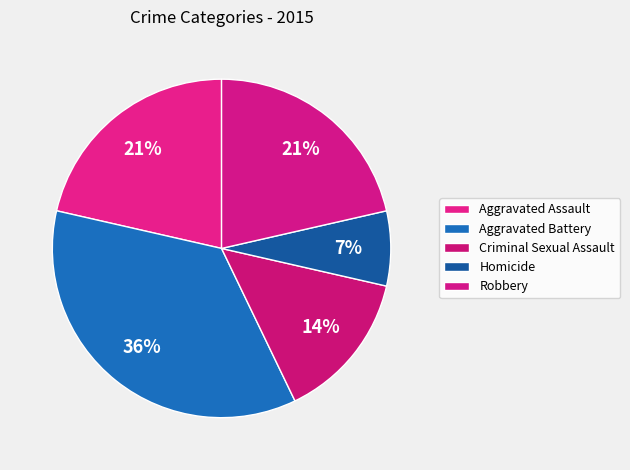

Count the number of slices in the pie.

5